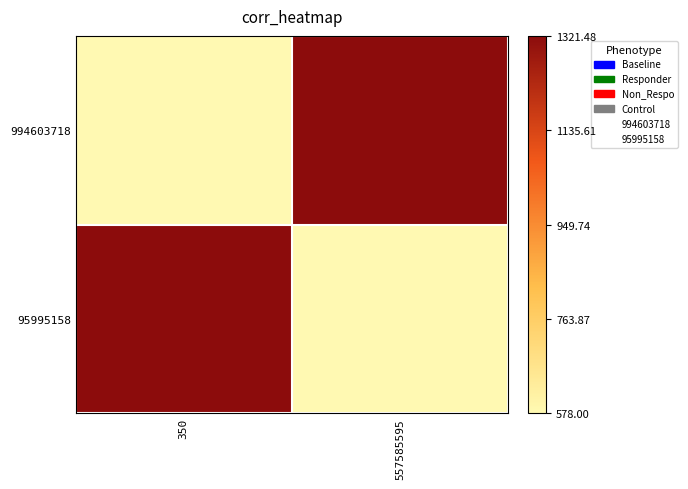

How many distinct data groups are displayed?

2